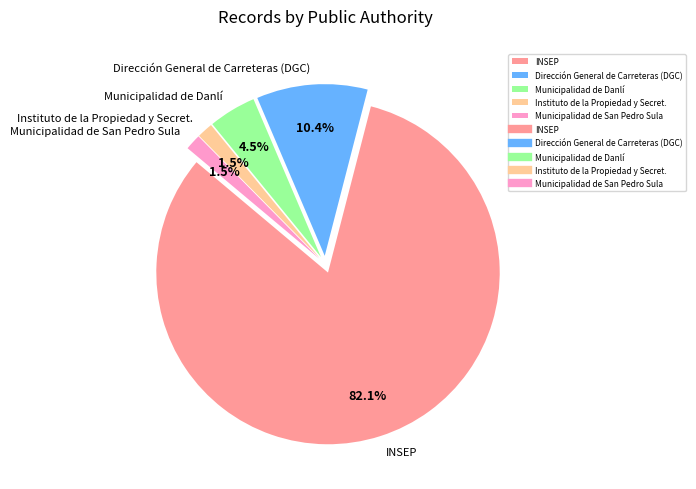

Which slice represents more than half of the pie?

INSEP